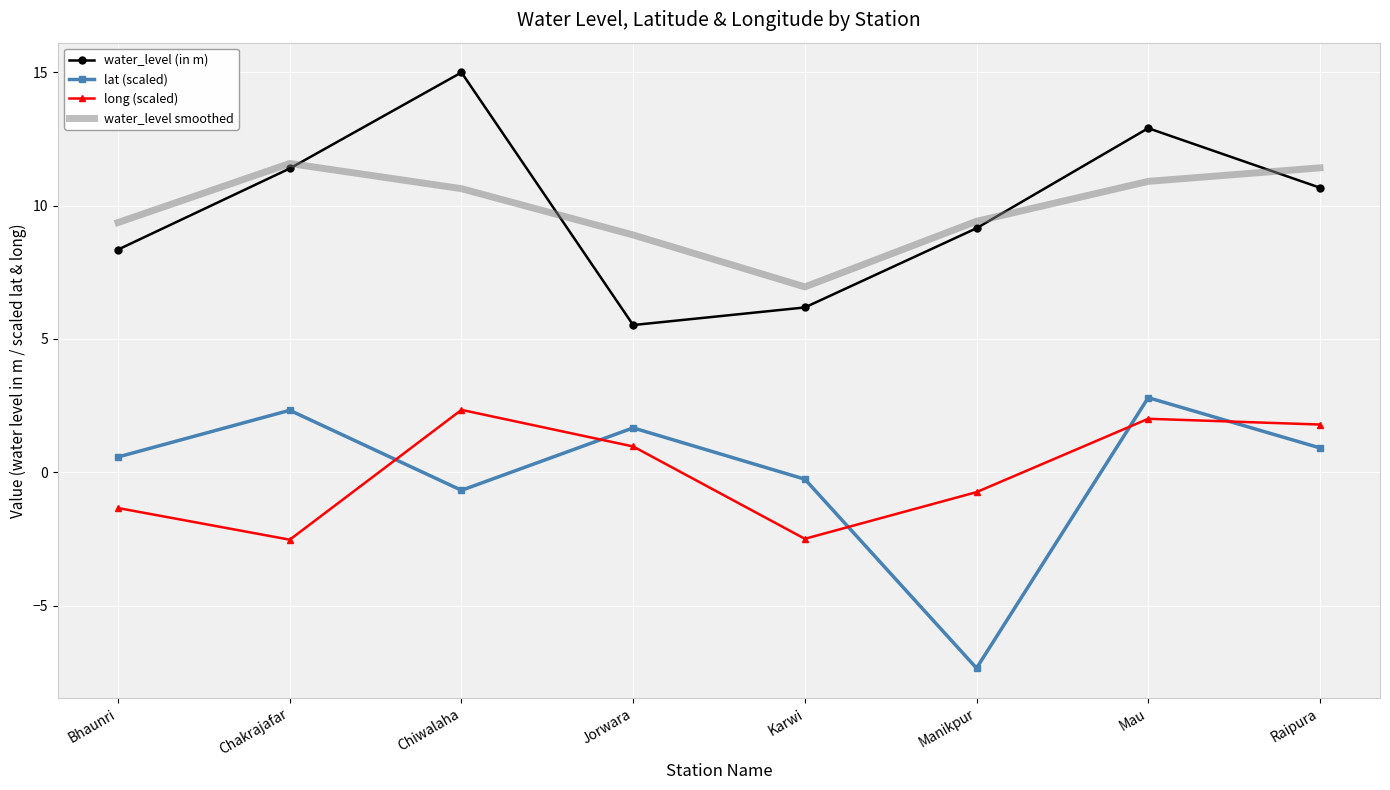

True or false: lat (scaled) and water_level smoothed intersect in this chart.

False